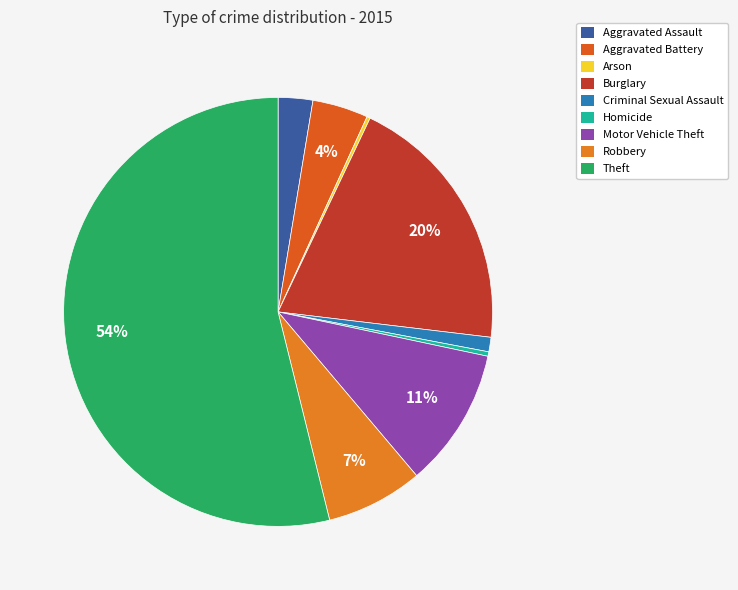

Which has a higher value, Arson or Homicide?

Homicide